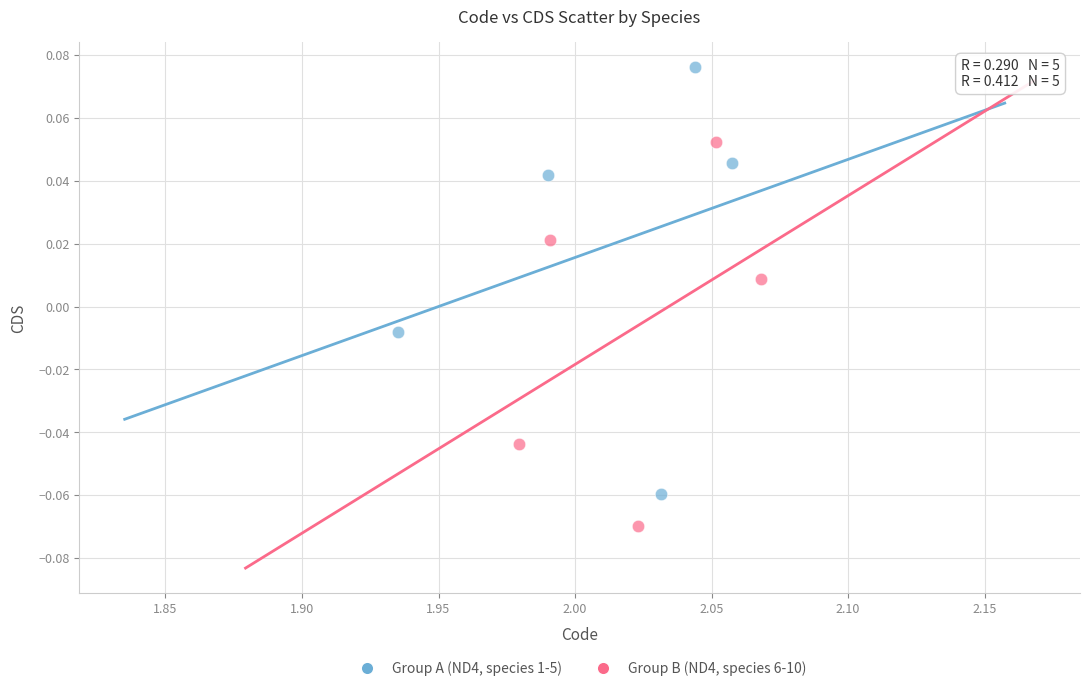

Which series has the widest spread of Y values?

Group A (ND4, species 1-5)